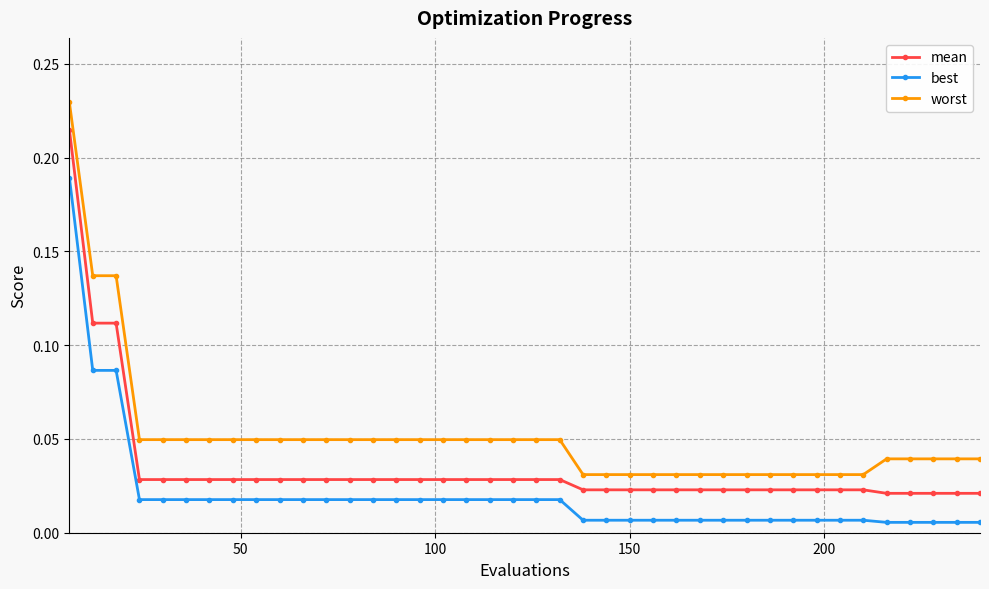

What is the sum of all worst values?

2.0